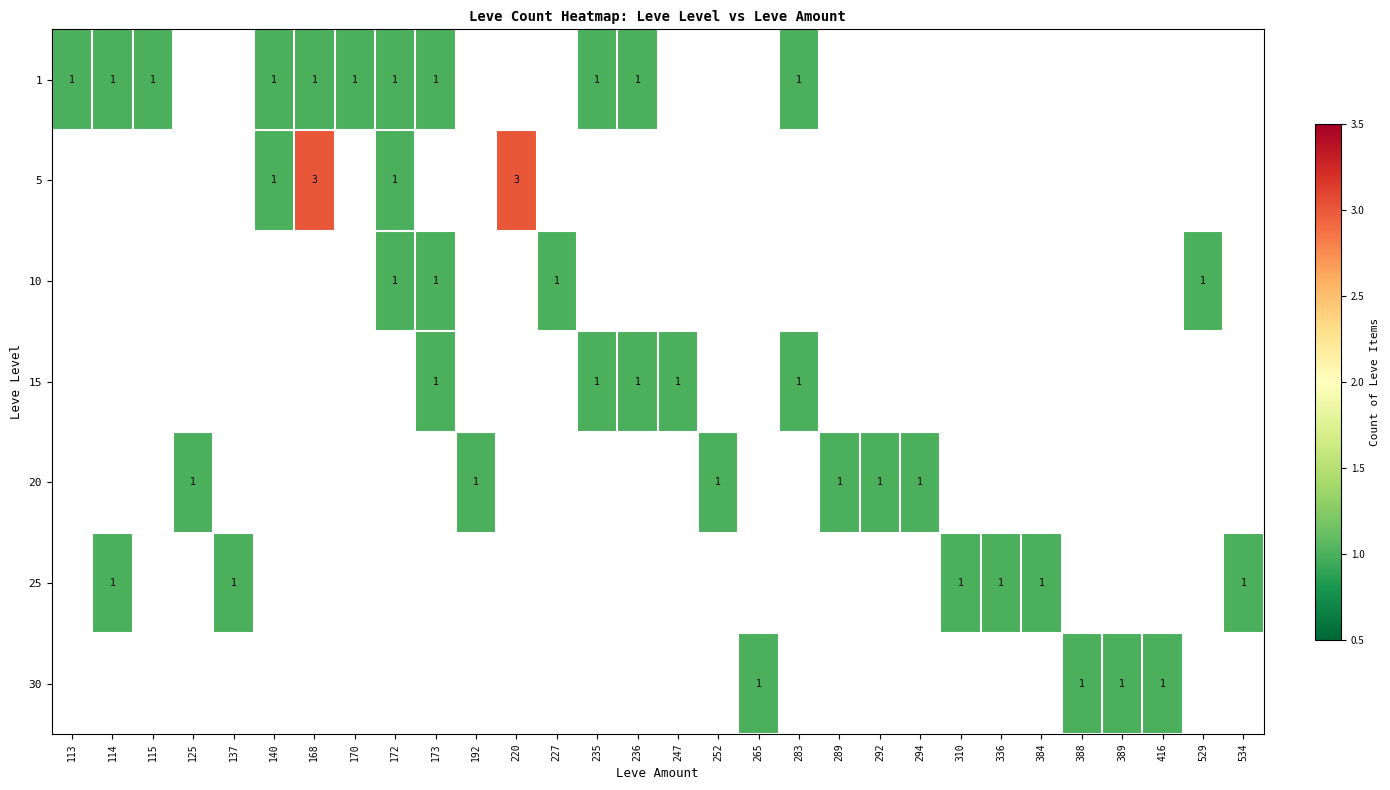

What is the difference between the maximum and minimum values in the 15 series?

1